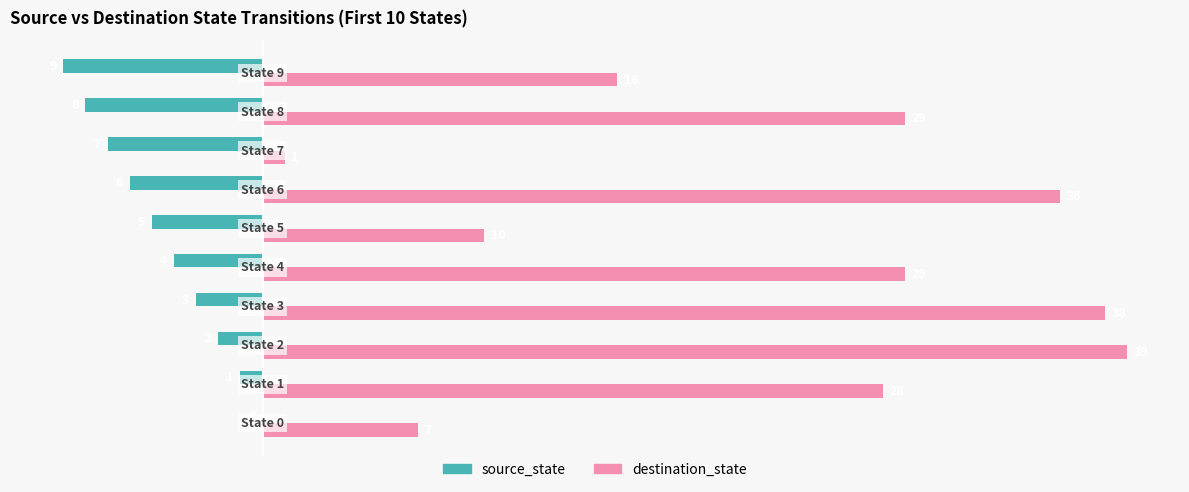

Which series has the largest range (max minus min)?

destination_state